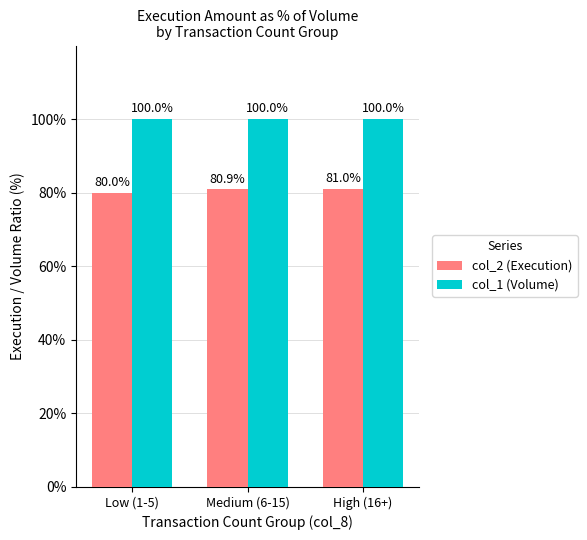

What is the total value across all series at Medium (6-15)?

180.9